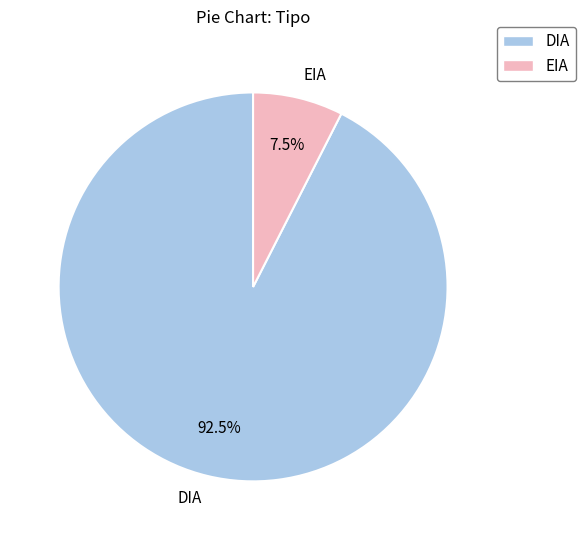

Between EIA and DIA, which is larger?

DIA